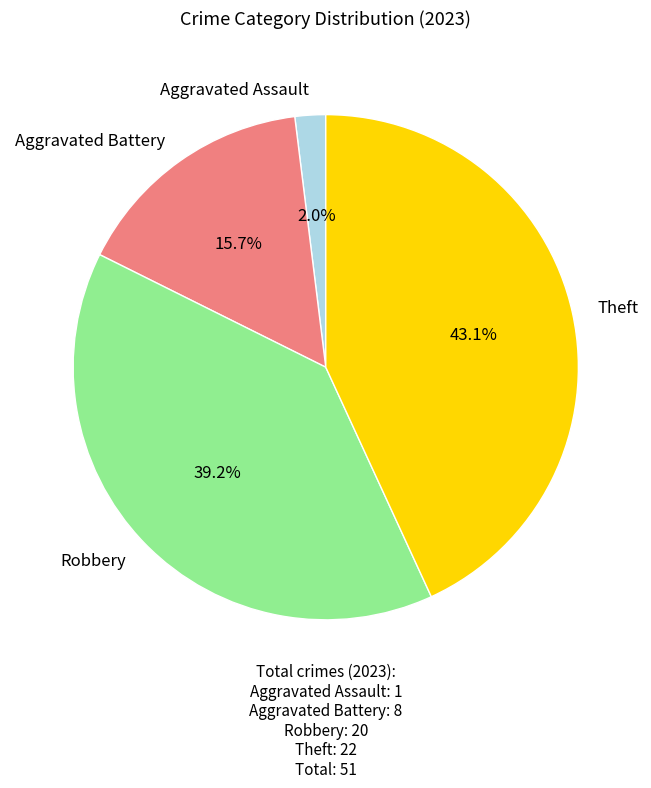

How many segments does this pie chart have?

4